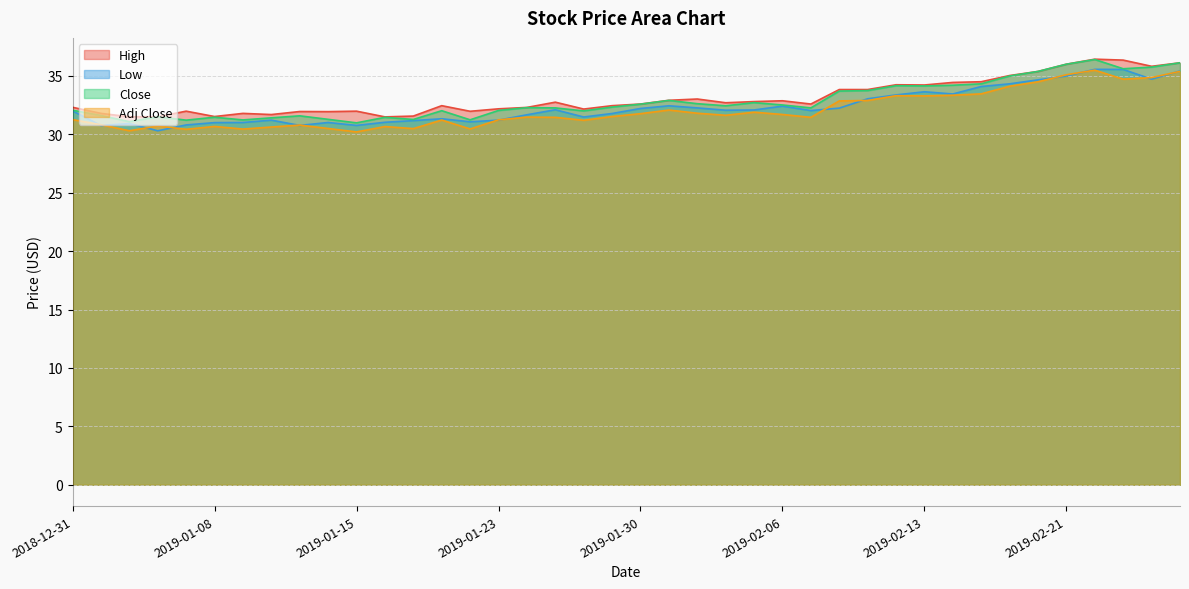

At which label does Adj Close reach its minimum?

2019-01-15